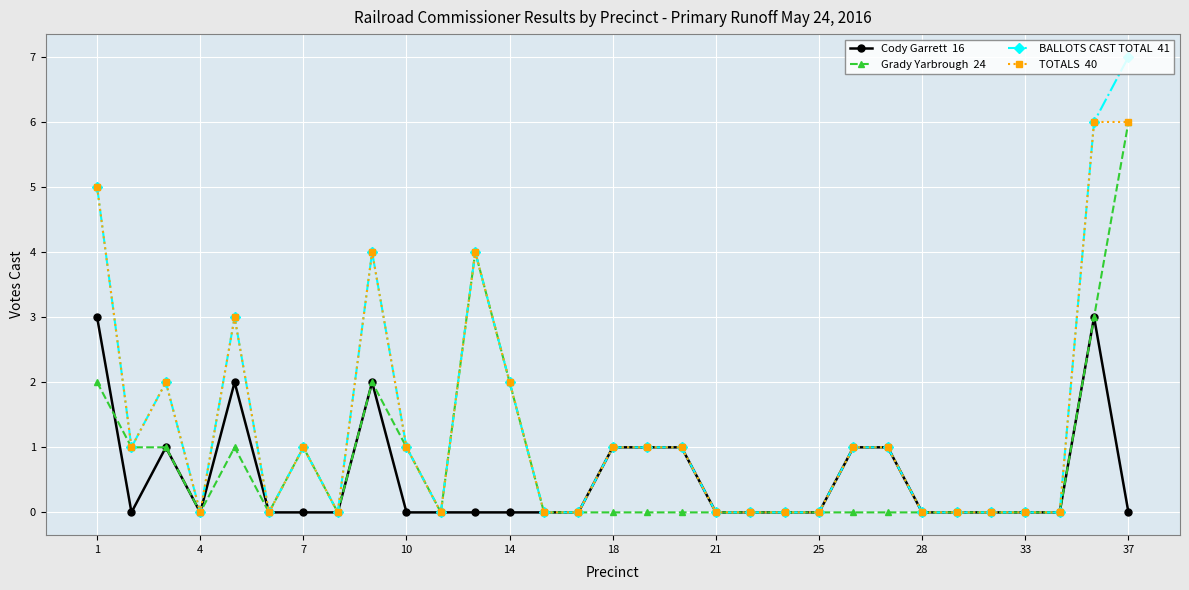

What is the maximum value shown in the chart?

7